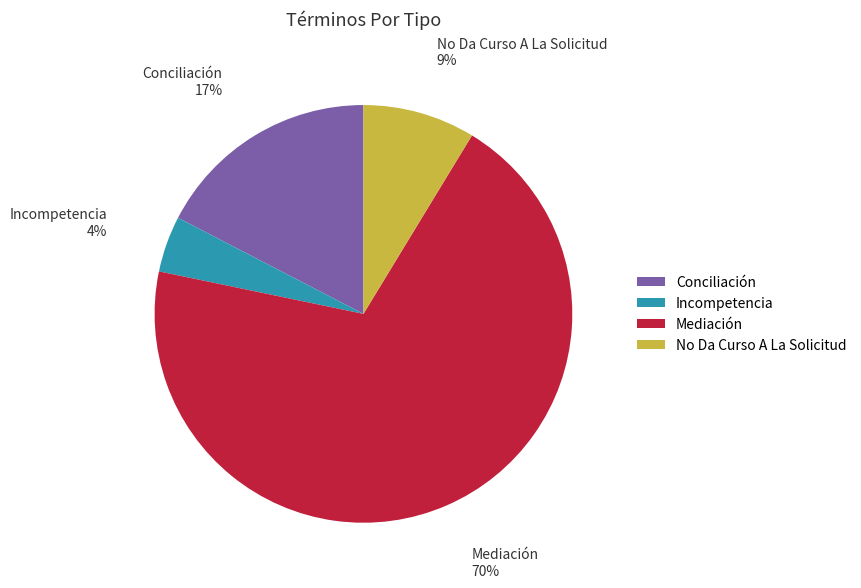

What percentage is the Incompetencia slice, to the nearest percent?

4%